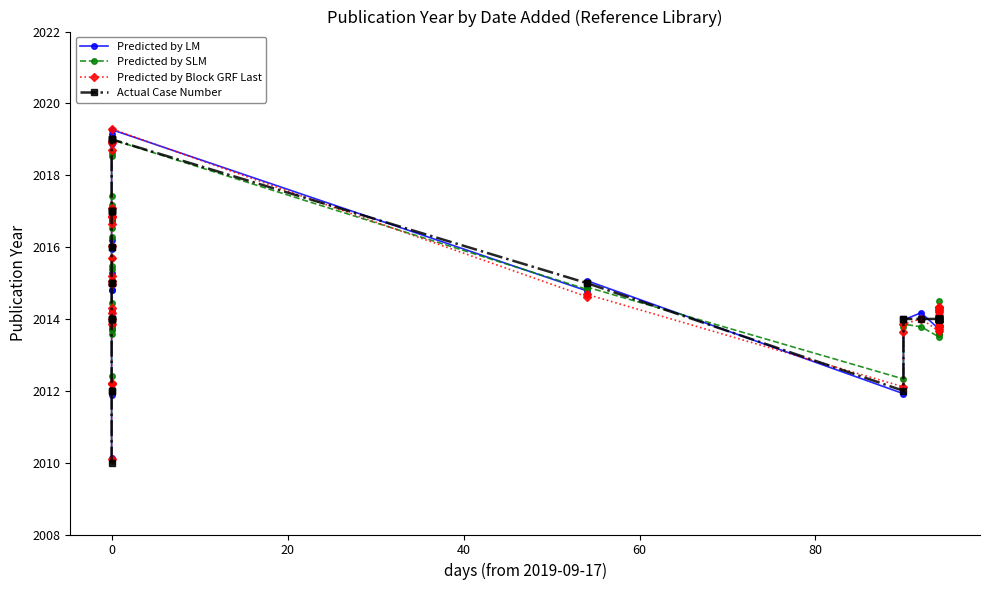

What is the label of the 18th point from the left?

17